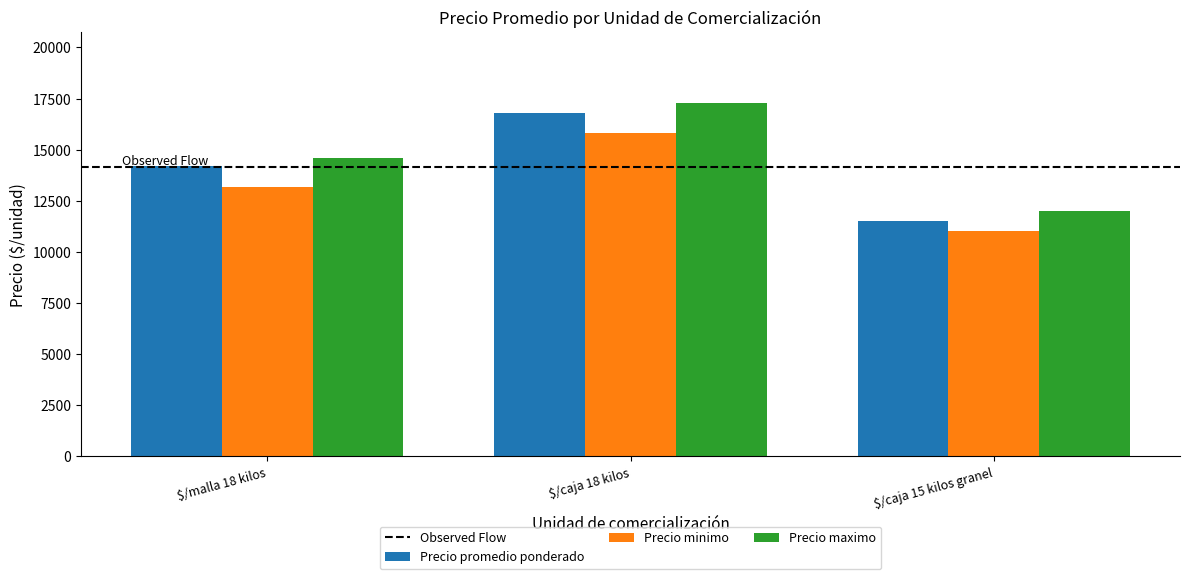

Does the chart contain any negative values?

No